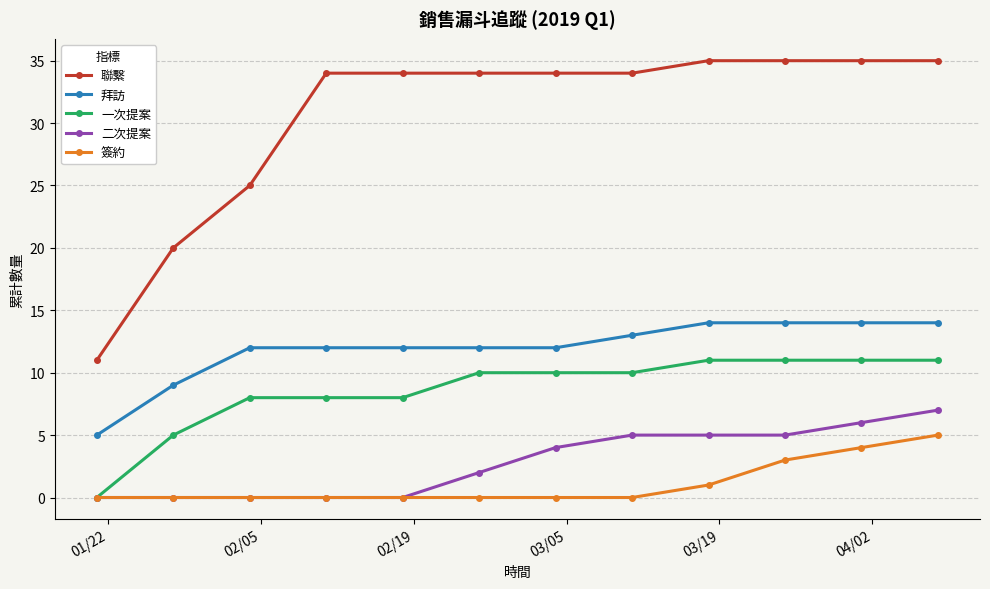

Which series has the largest total across all categories?

聯繫